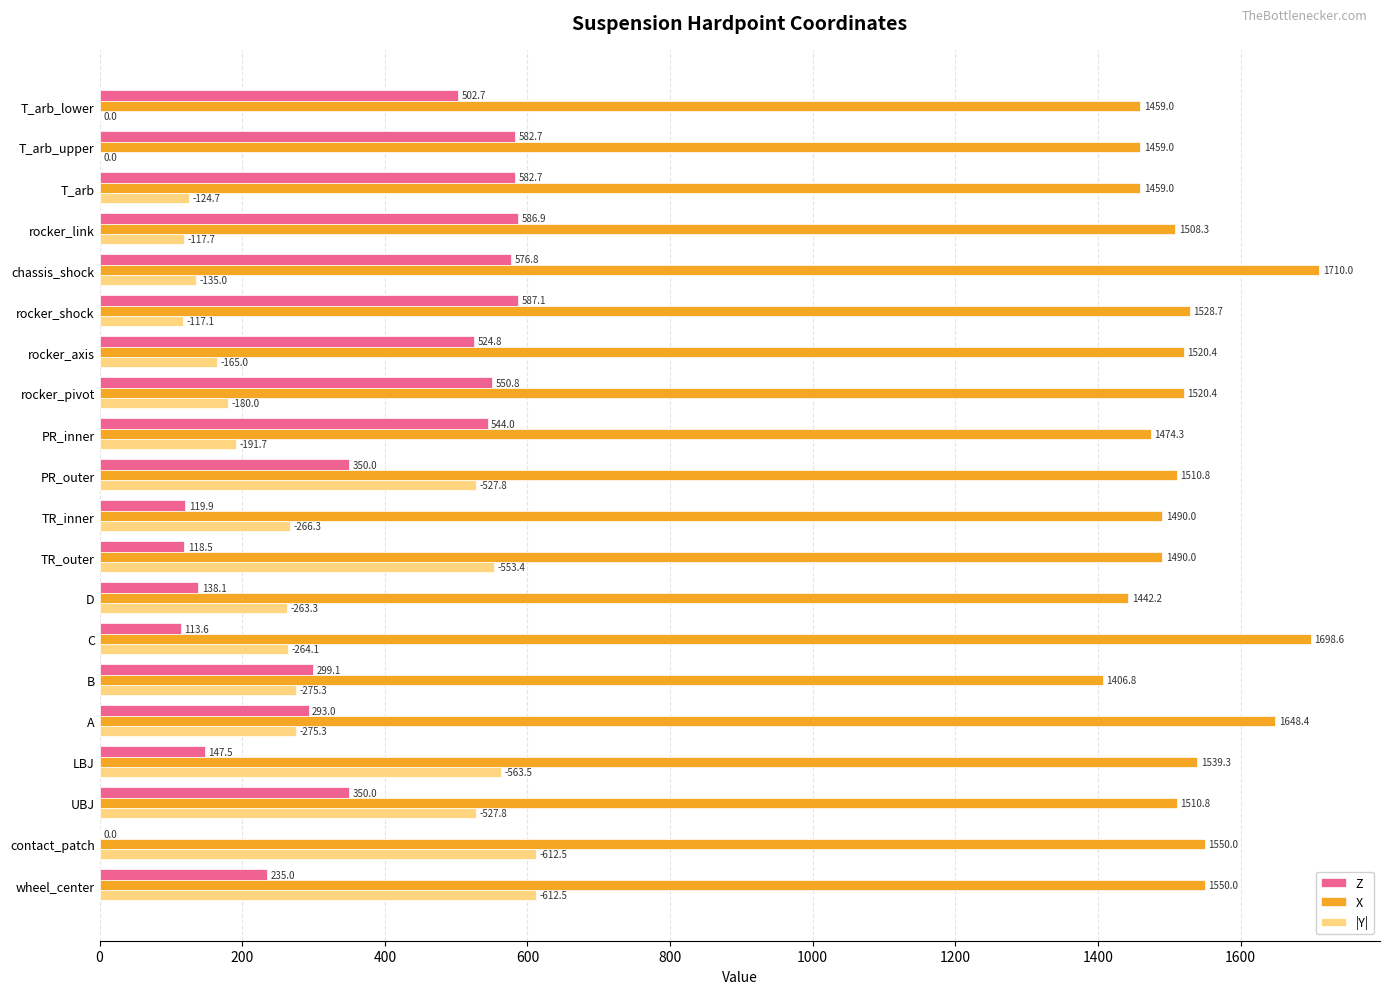

Which series has the widest spread of values?

|Y|